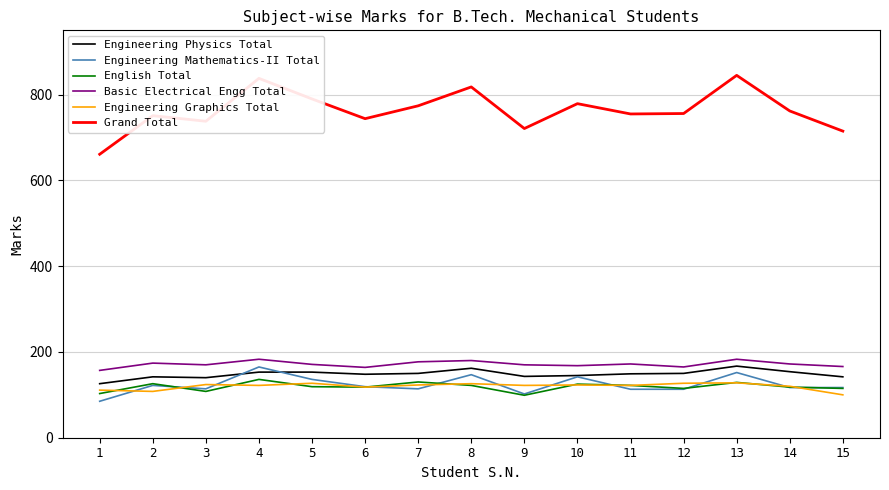

Is the value of Basic Electrical Engg Total at 6 greater than the value of Grand Total at 15?

No